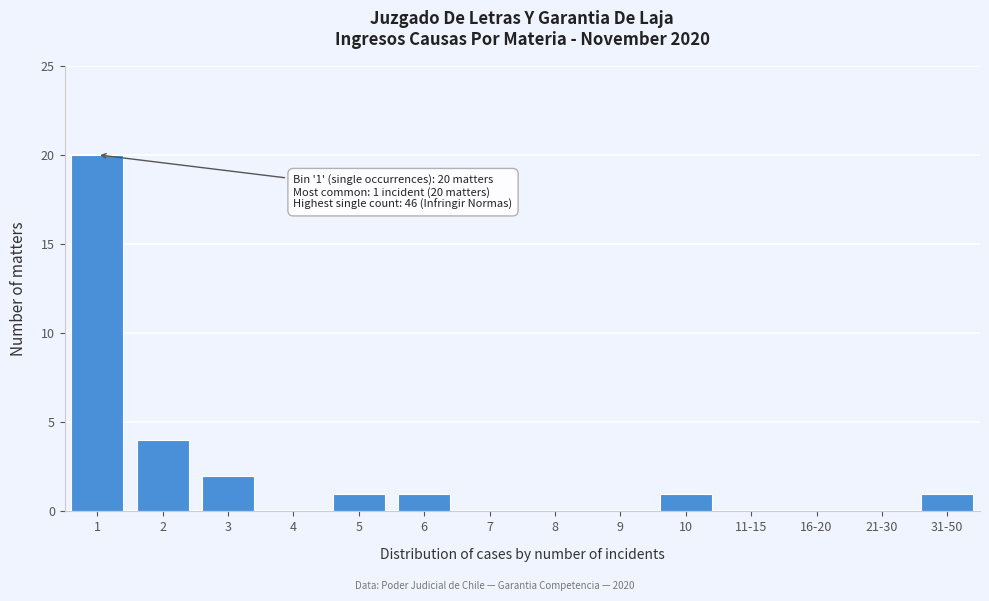

Reading right to left, transcribe all the data shown in this chart.

31-50=1	21-30=0	16-20=0	11-15=0	10=1	9=0	8=0	7=0	6=1	5=1	4=0	3=2	2=4	1=20